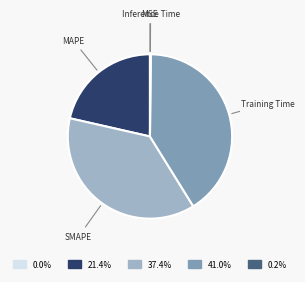

Which has a higher value, SMAPE or Training Time?

Training Time